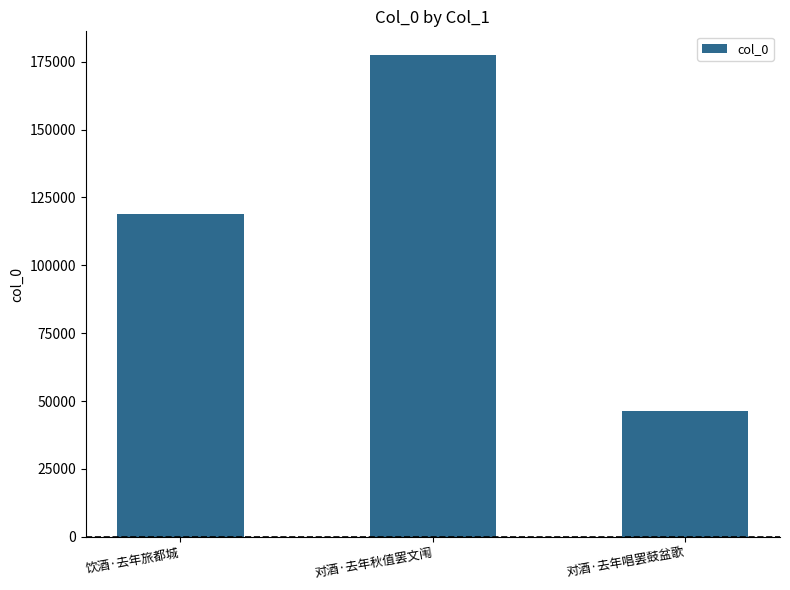

How many data points does each series have?

3